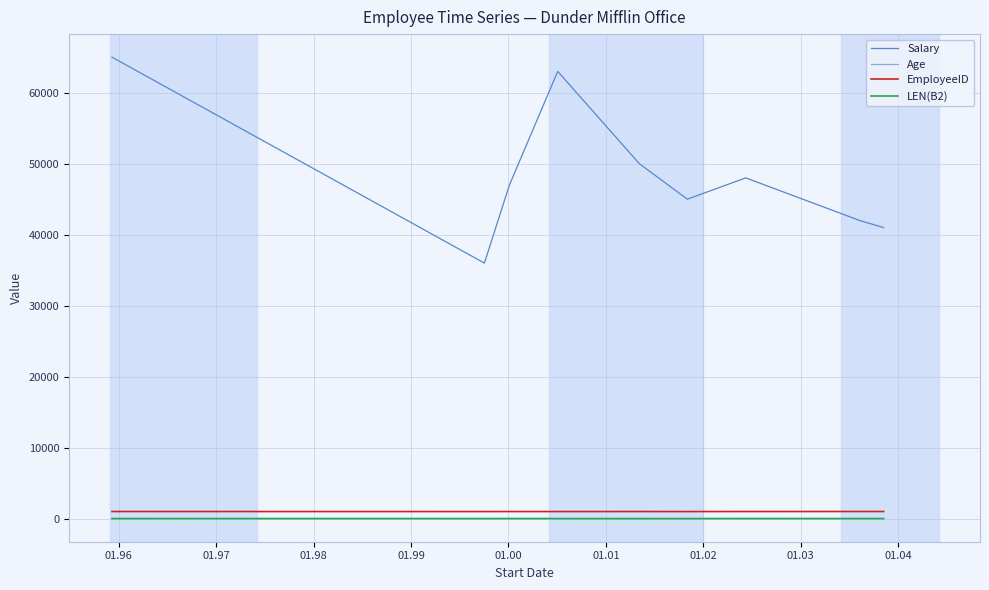

Which series has the largest total across all categories?

Salary